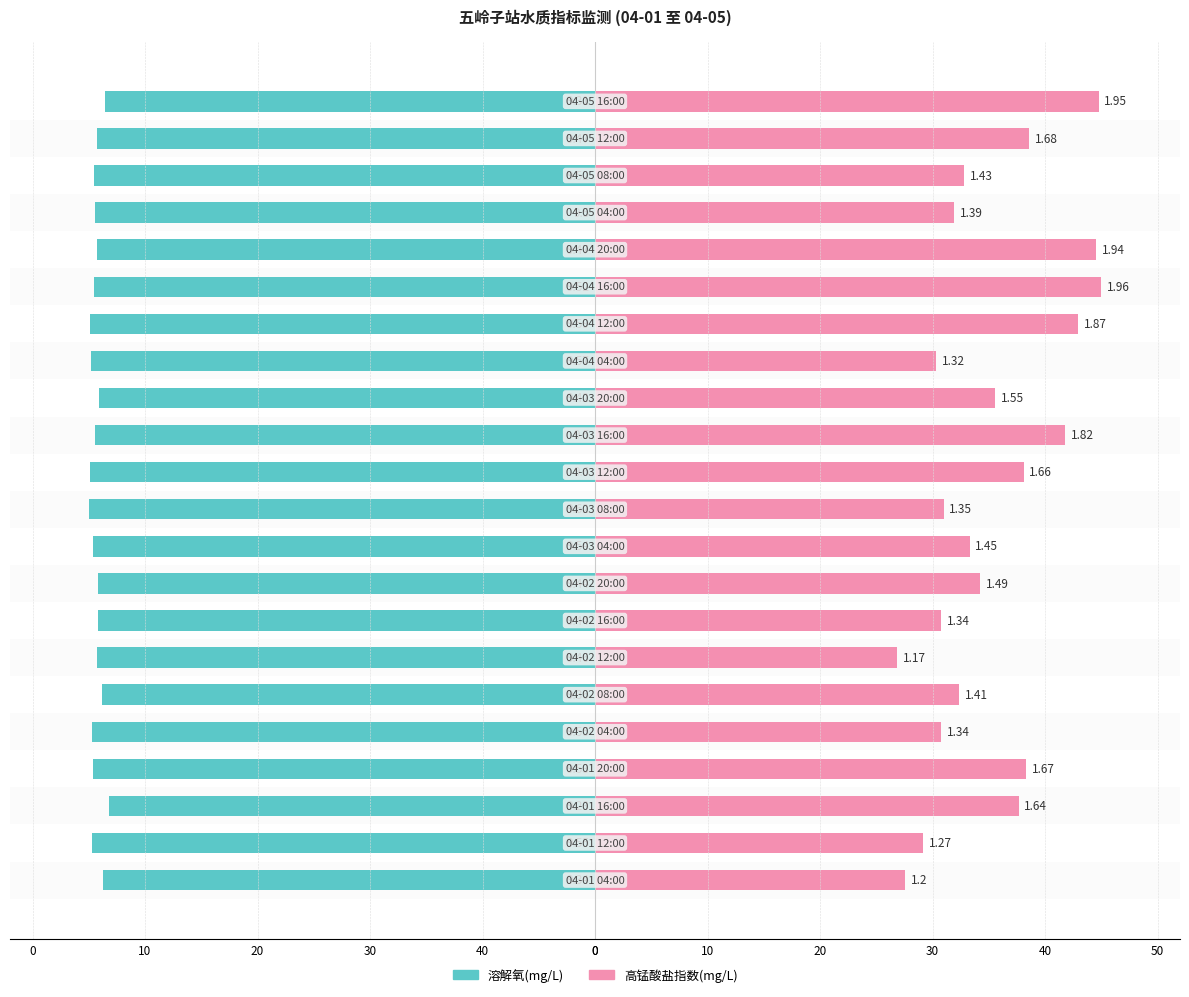

Which series has the widest spread of values?

高锰酸盐指数(mg/L)